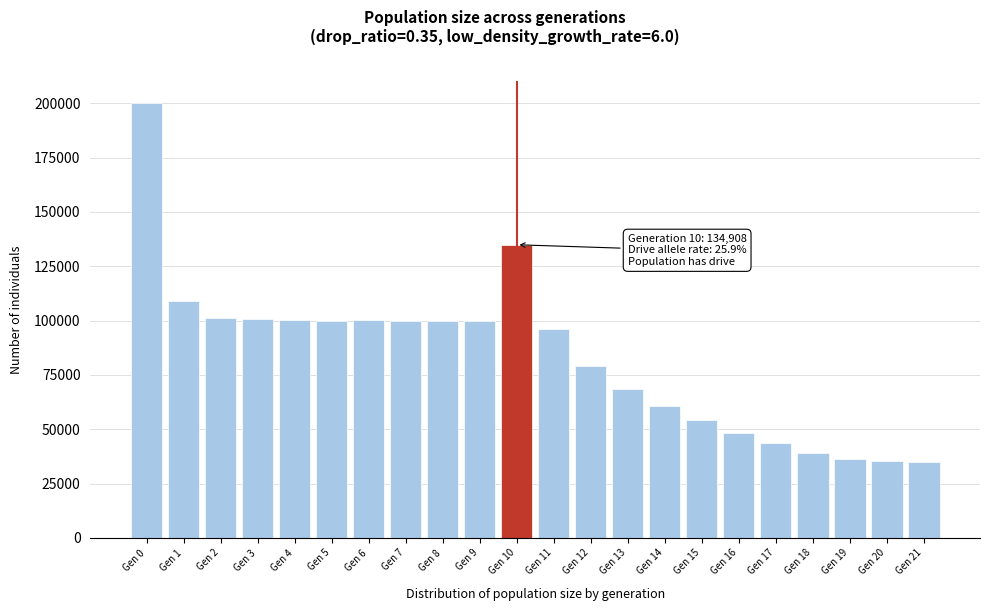

At which label is the value closest to 117593?

Gen 1